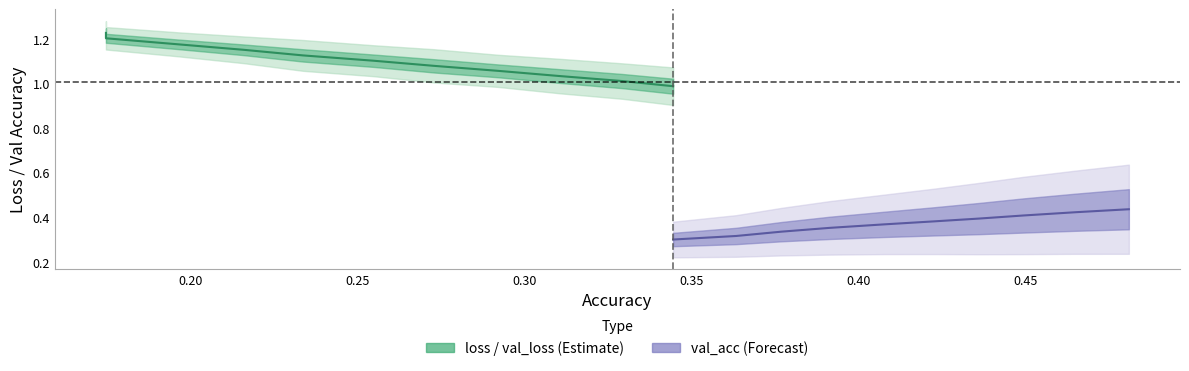

What is the value of the val_loss point at the 18th from the left?

0.9